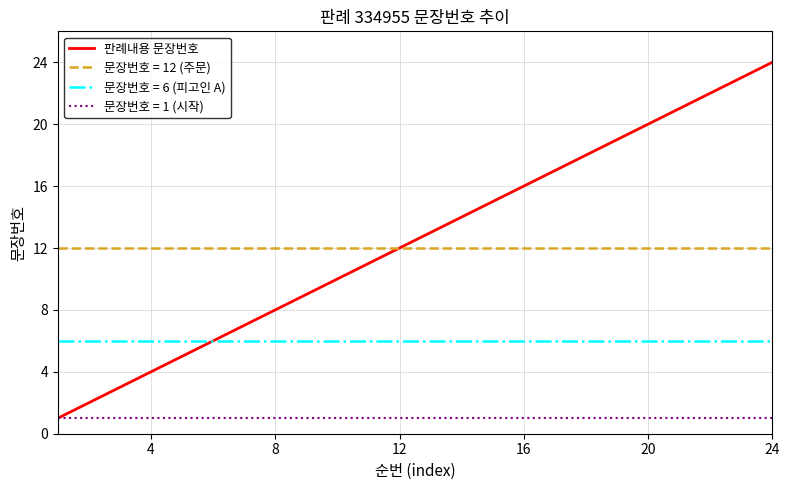

Which series has the largest range (max minus min)?

판례내용 문장번호